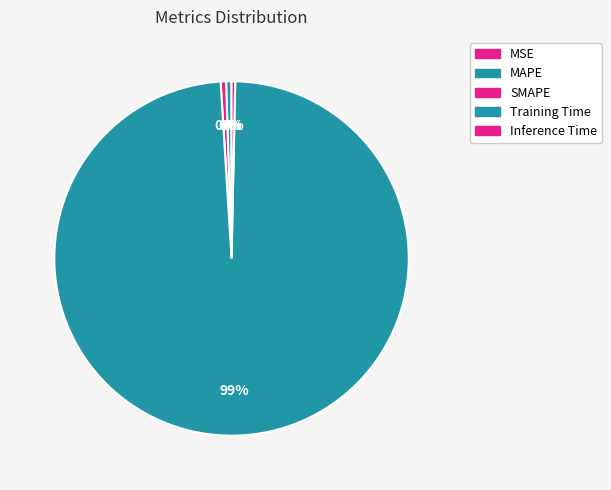

How many slices are in this pie chart?

5